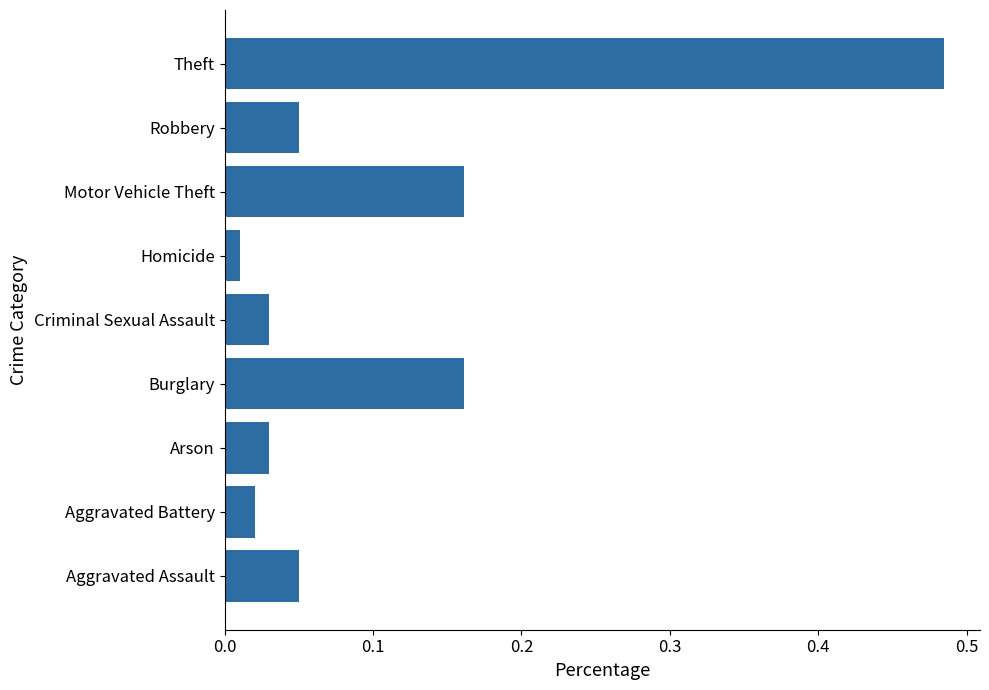

At which category does the chart reach its peak across all series?

Theft